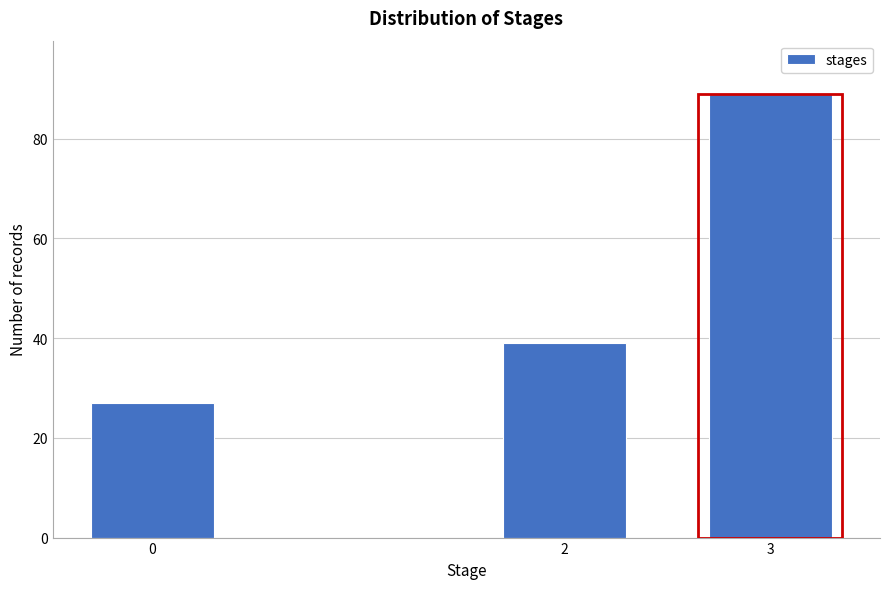

Reading left to right, transcribe all the data shown in this chart.

27	39	89